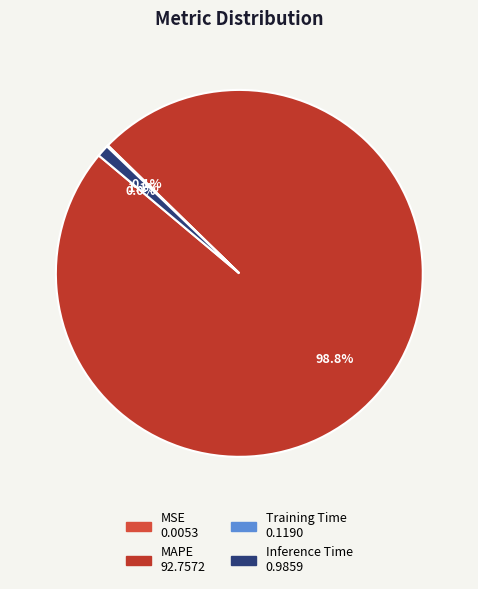

Count the number of slices in the pie.

4